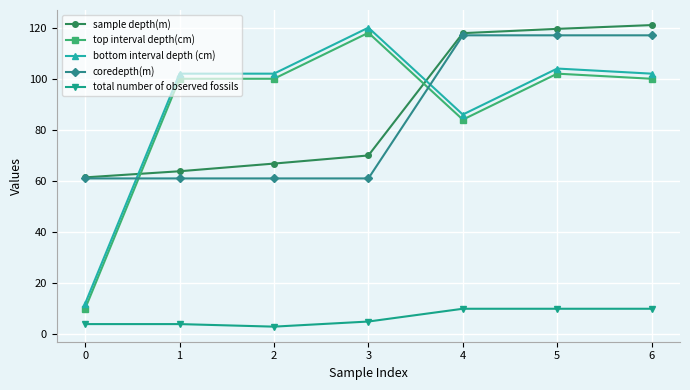

What are all the series names shown in the legend?

sample depth(m), top interval depth(cm), bottom interval depth (cm), coredepth(m), total number of observed fossils